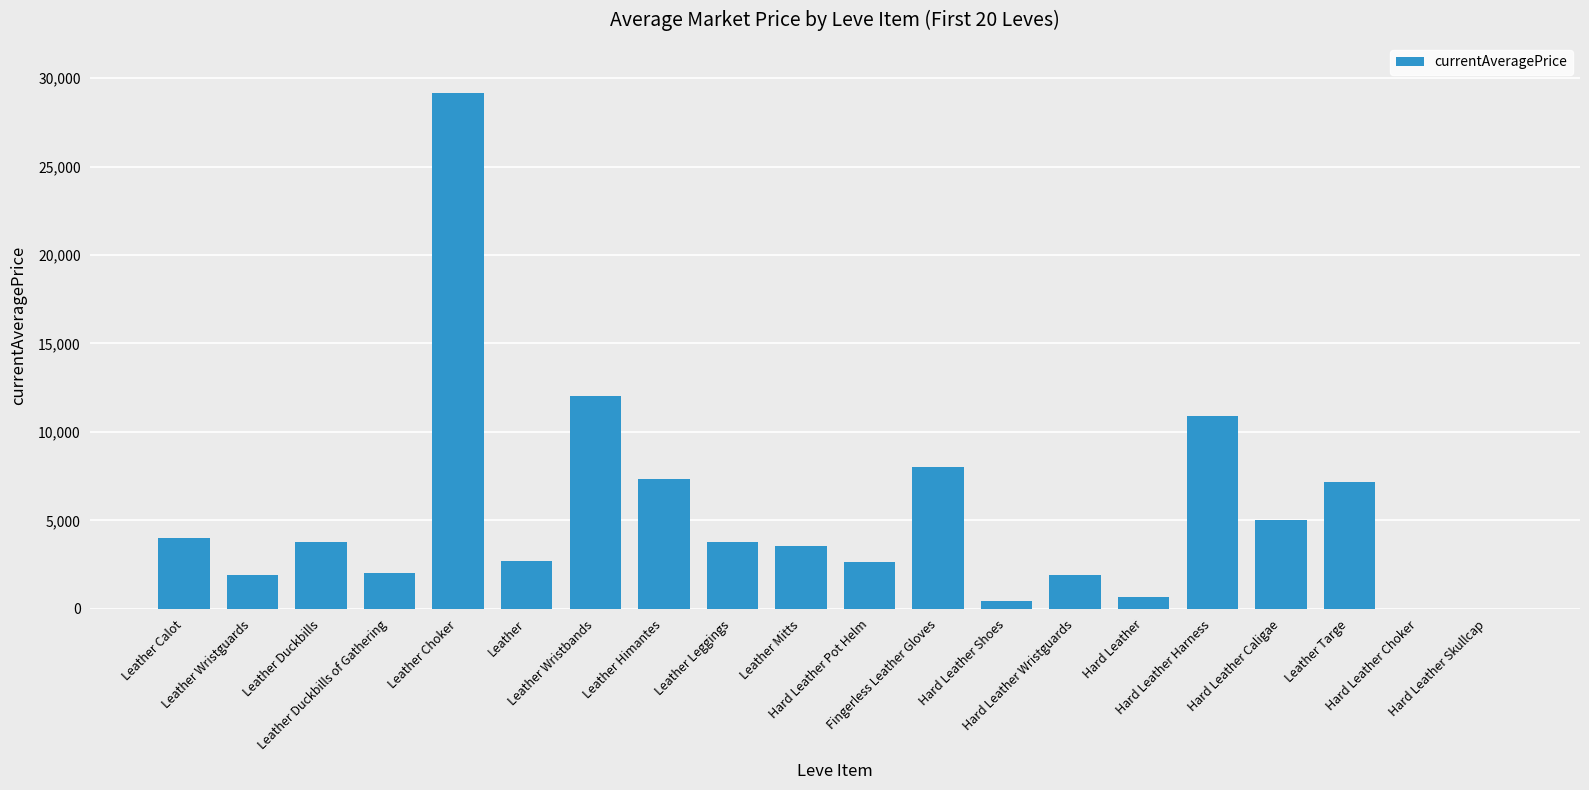

What is the sum of all values?

106888.8